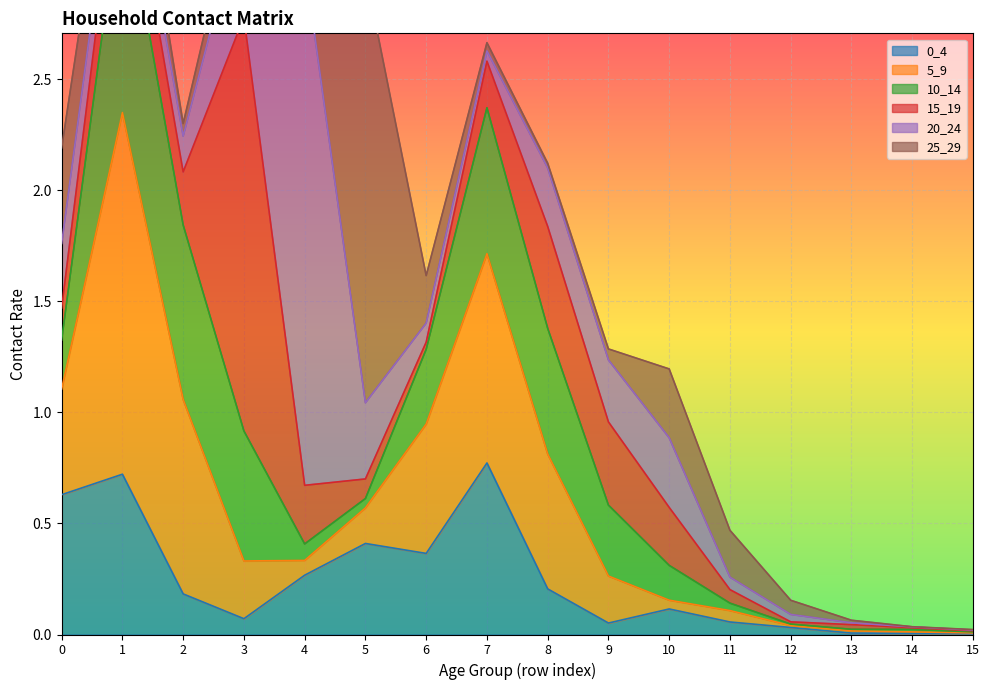

At 8, list the series in order from largest to smallest.

5_9, 10_14, 15_19, 20_24, 0_4, 25_29